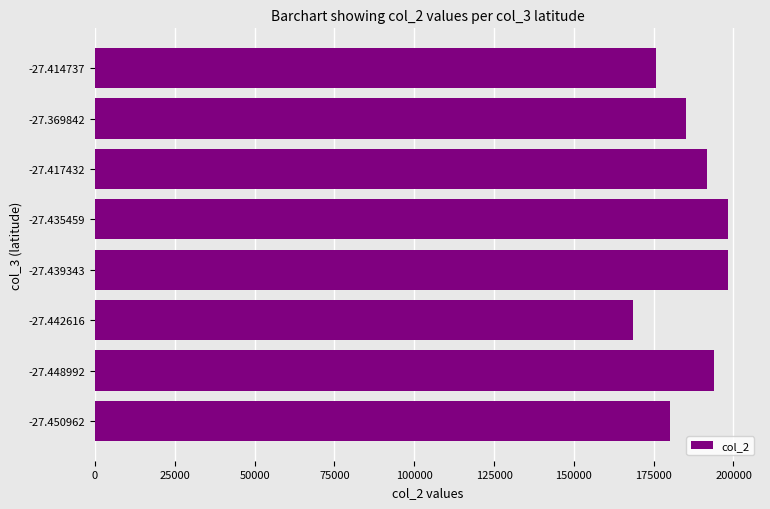

What is the smallest value displayed?

168564